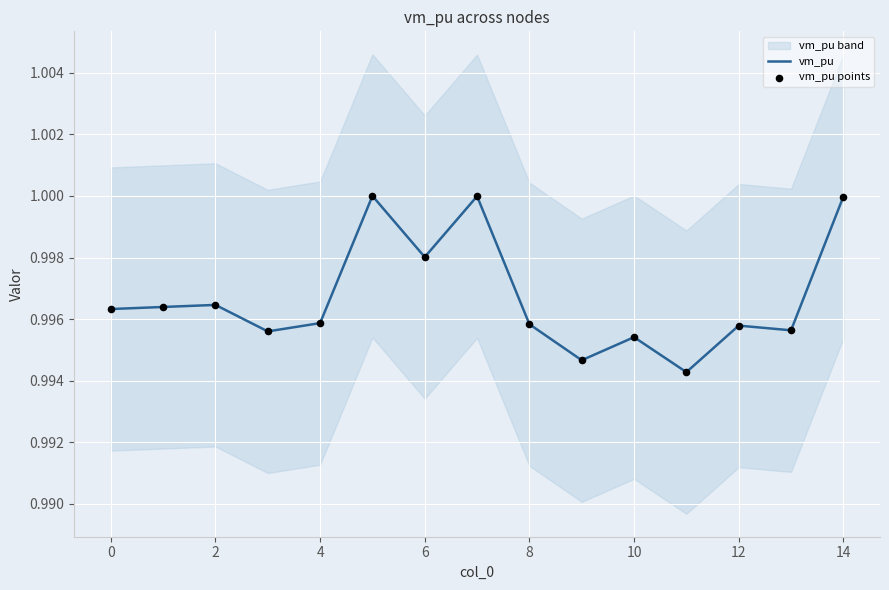

True or false: vm_pu has a value of 0.6 at 12.

False